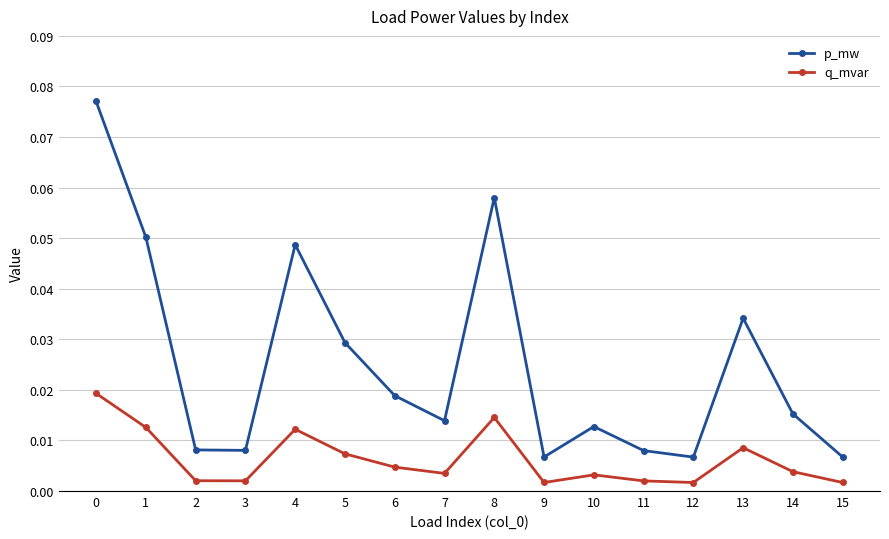

At how many categories does at least one series exceed 0?

16